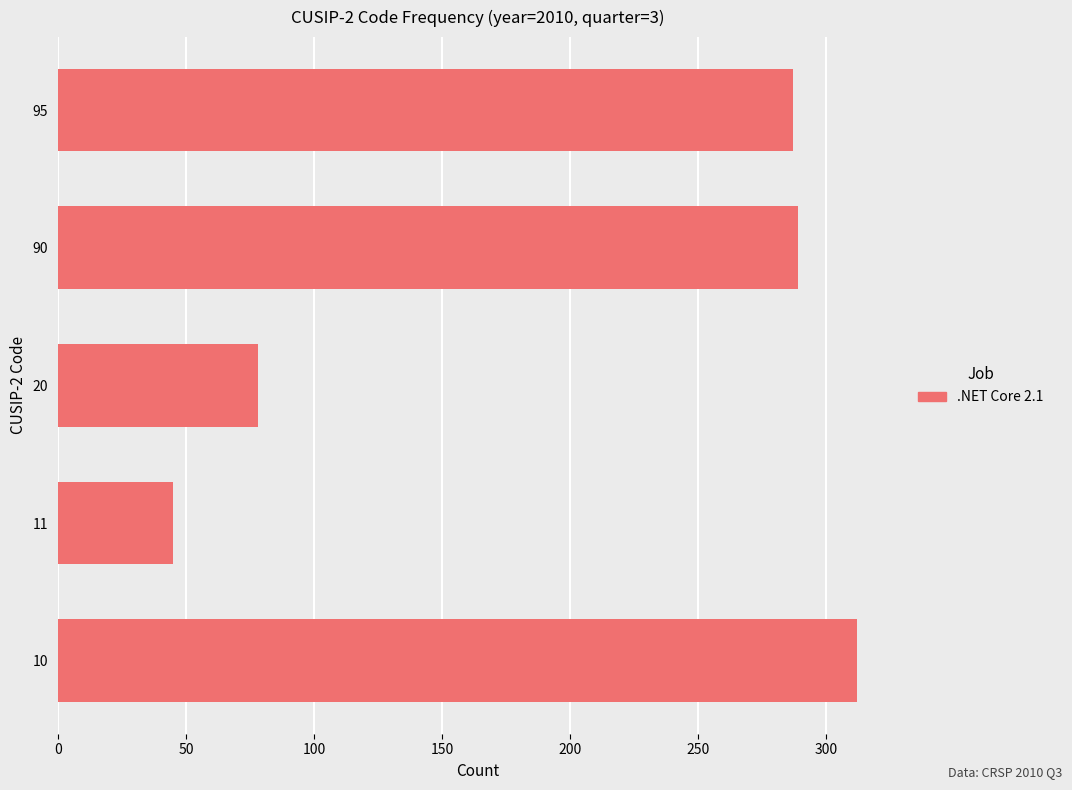

The value at 10 is 312. True or false?

True